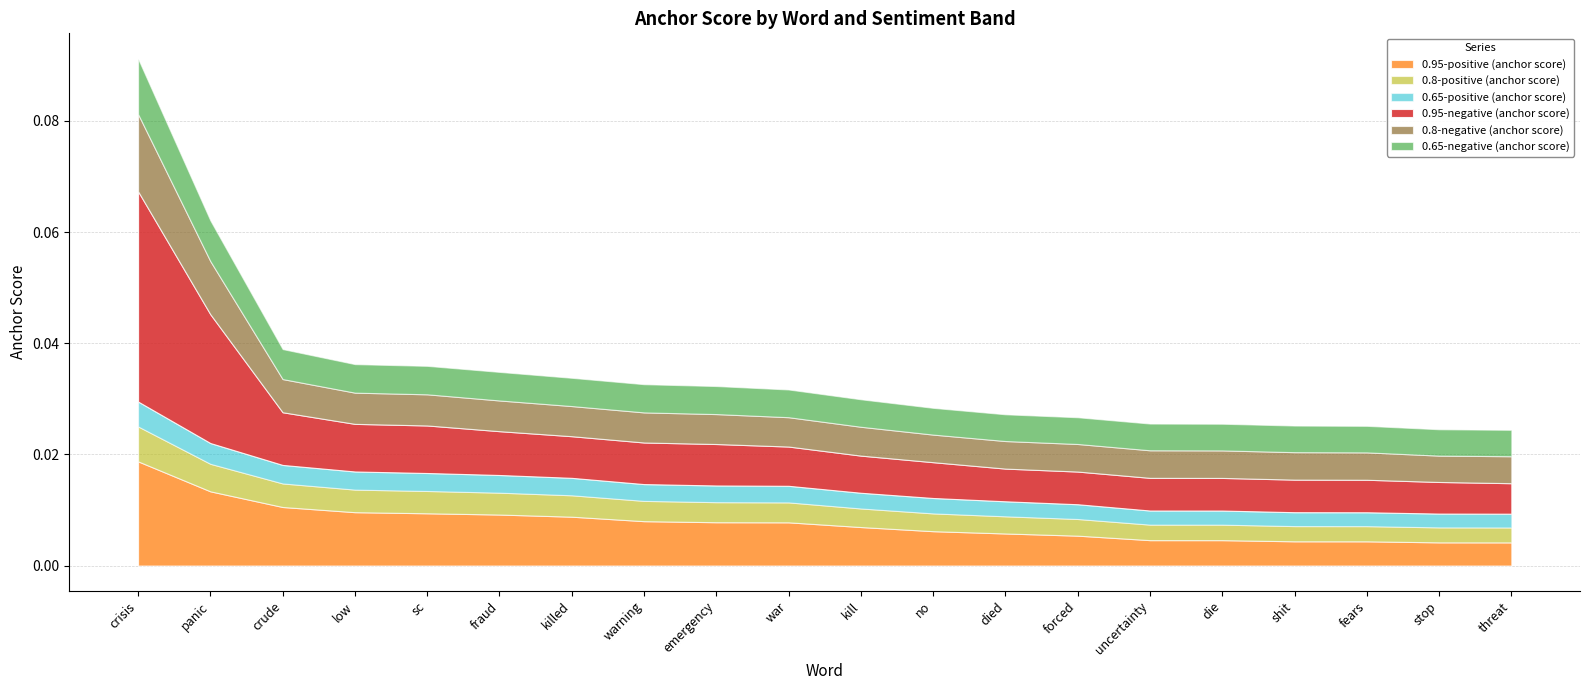

Which series changed the most between fraud and die?

0.95-positive (anchor score)